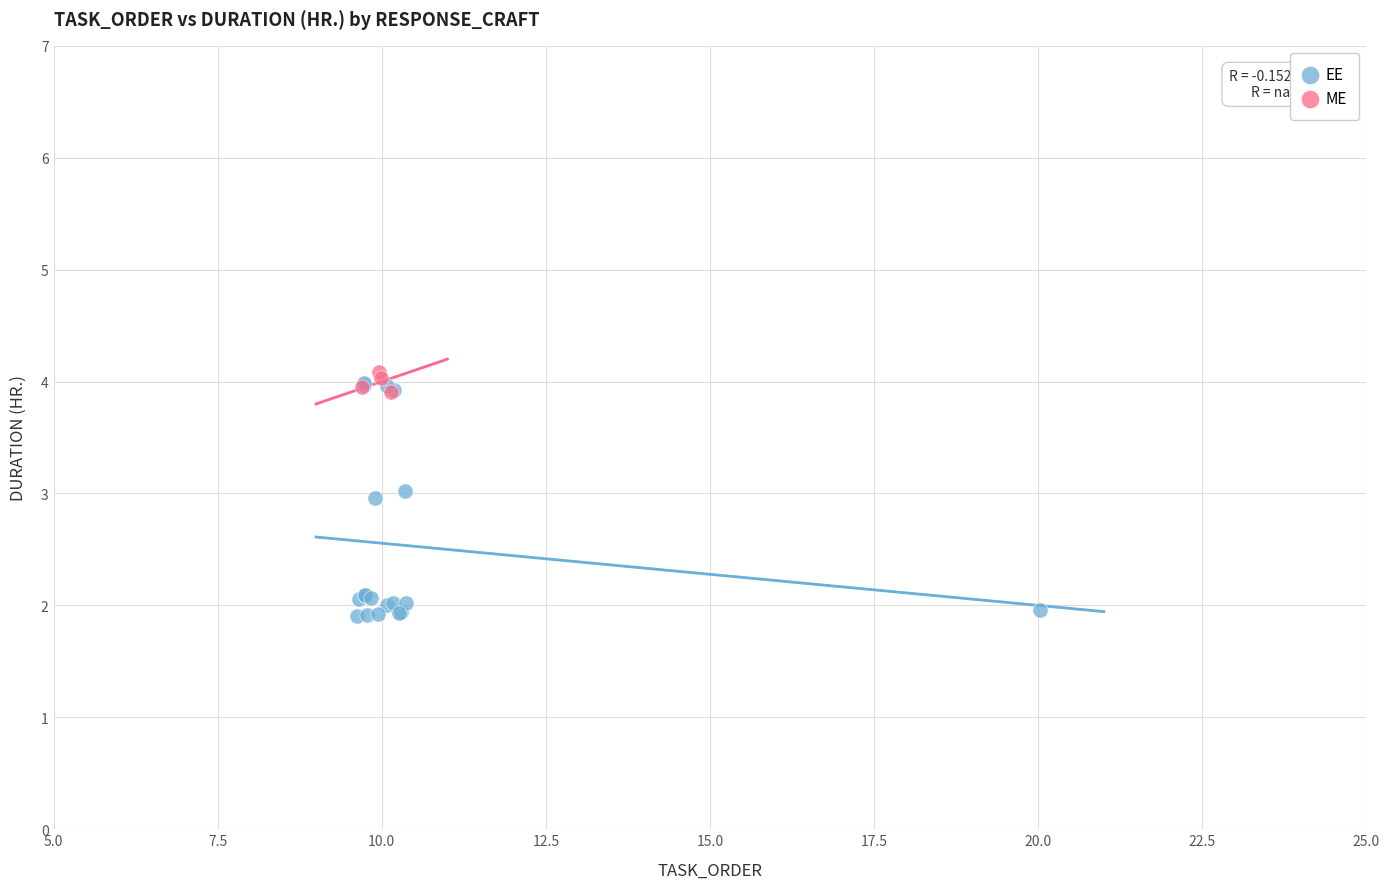

Which series has the widest spread of Y values?

EE